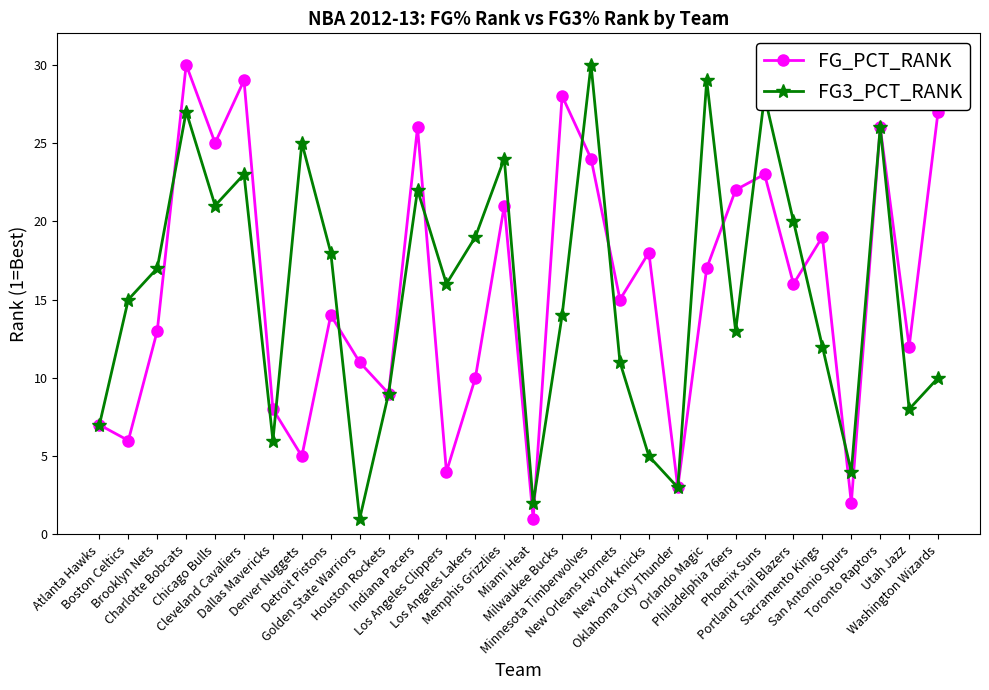

Where is the first local maximum for FG3_PCT_RANK?

Charlotte Bobcats